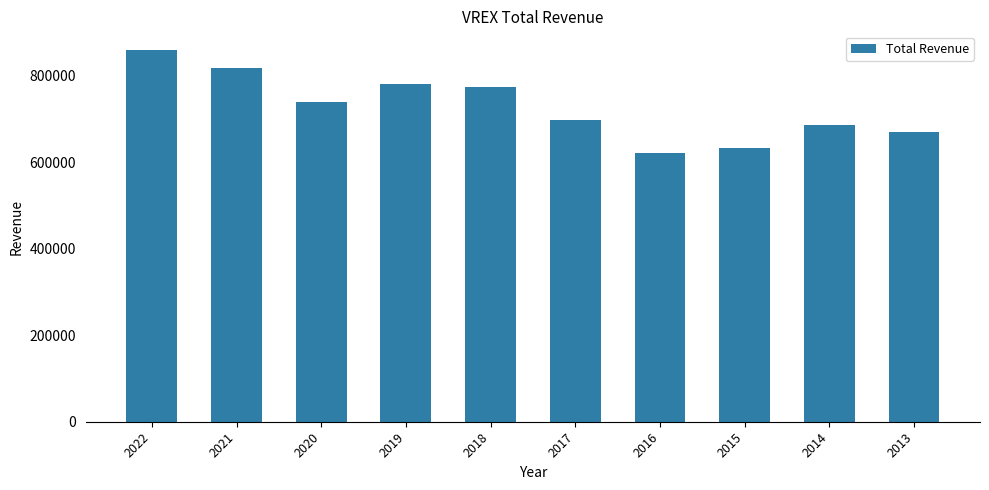

What is the change in value from 2019 to 2017?

-82500